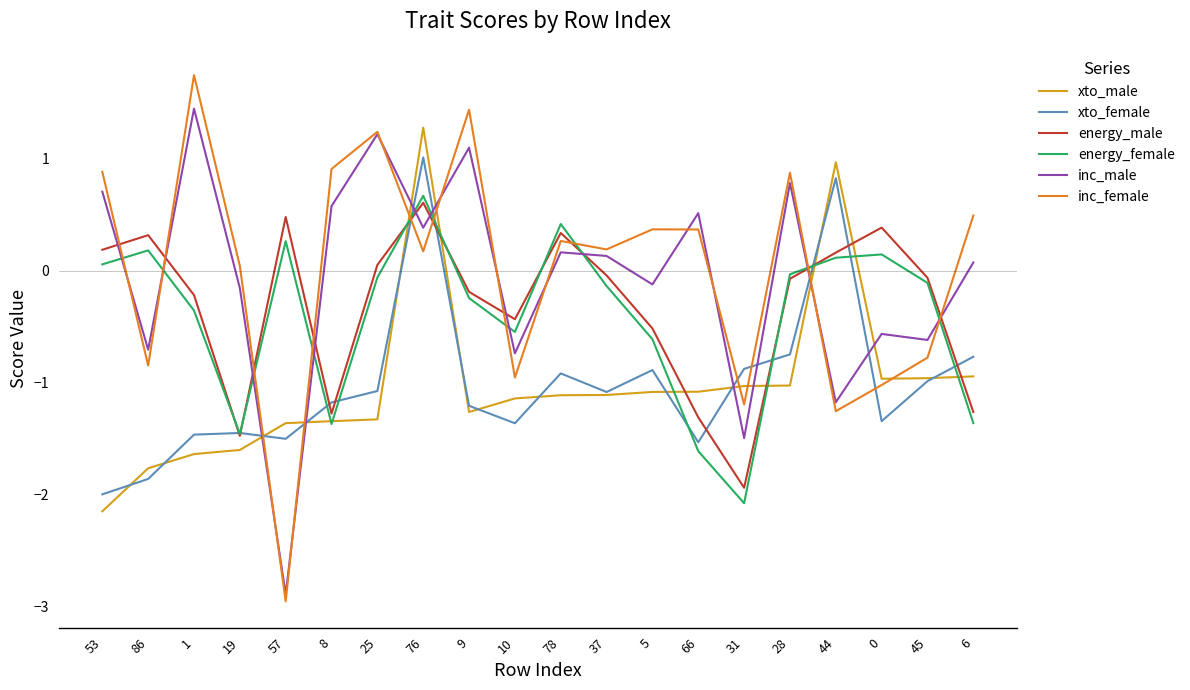

How many interior local peaks does the inc_male series have?

7